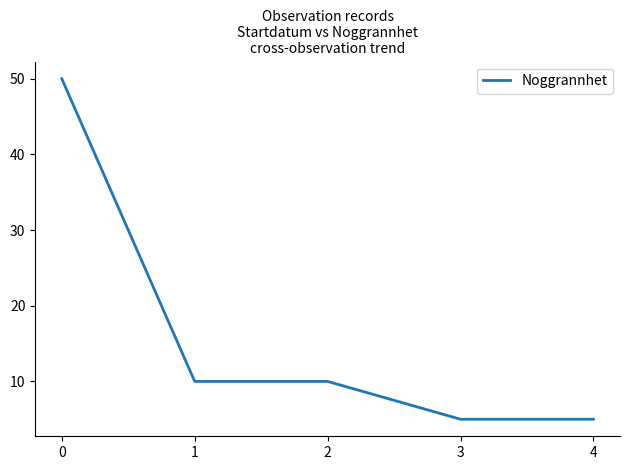

True or false: there are more than 1 points higher than both neighbors.

False